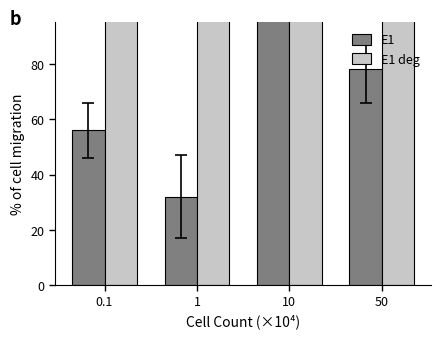

At which category is the sum across all series the highest?

10